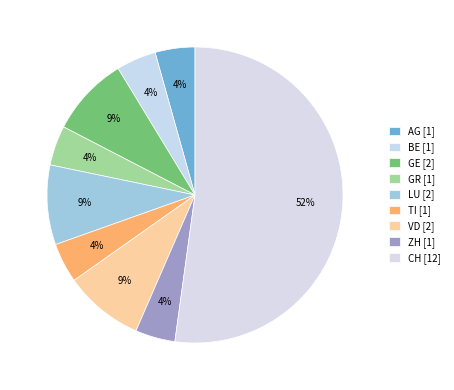

Is CH the majority of the pie?

Yes